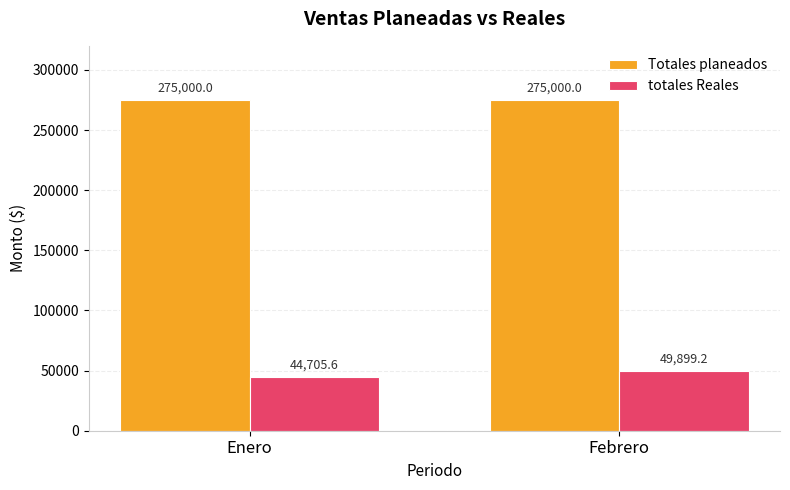

What is the sum of the totales Reales values at Enero and Febrero?

94604.8